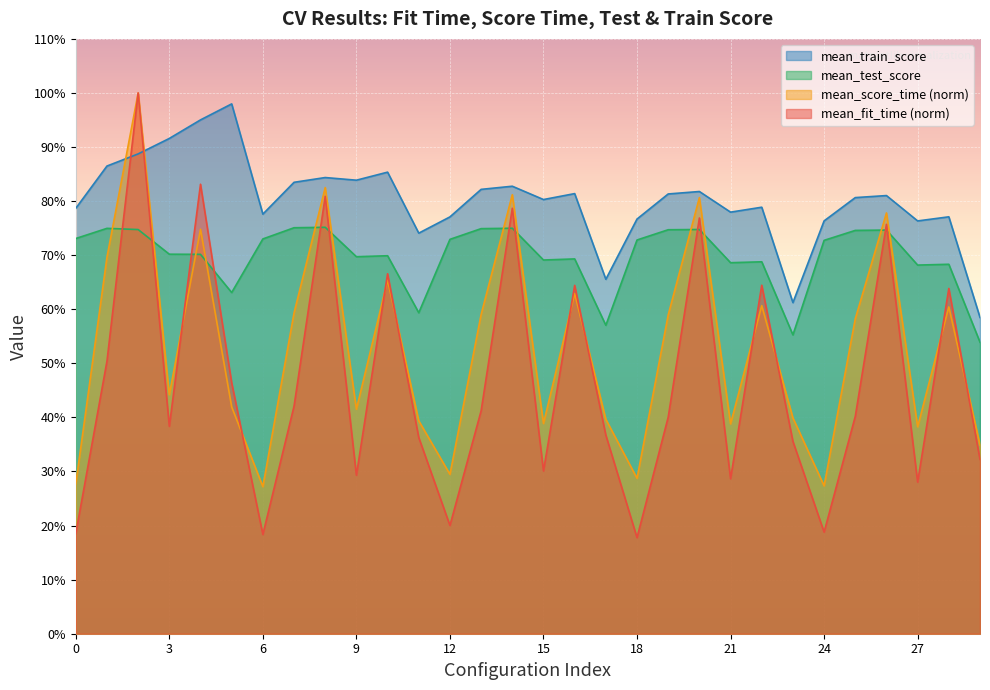

At 9, list the series in order from smallest to largest.

mean_fit_time (norm), mean_score_time (norm), mean_test_score, mean_train_score